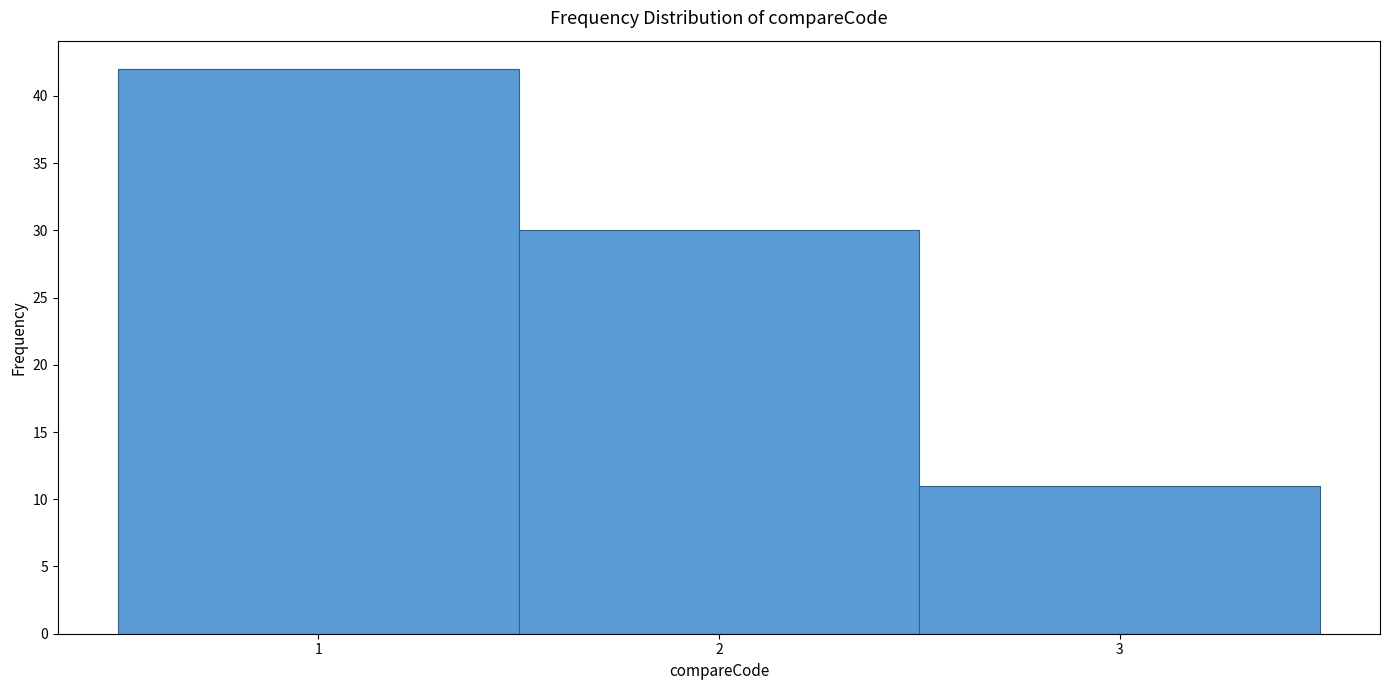

What is the height of the bar covering 1.5 to 2.5 on the x-axis? The values are not printed on the chart, so give them approximately, as read against the axis.

30